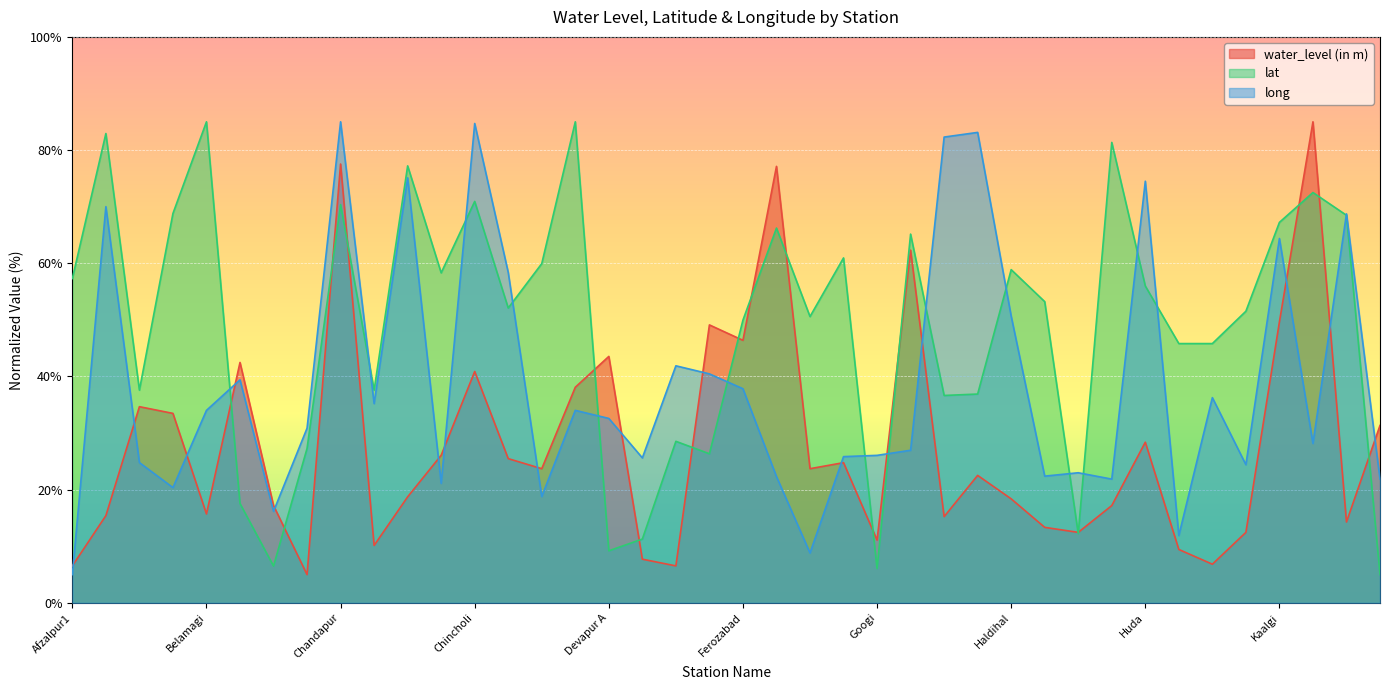

Which category has the lowest value across all series?

B.R.gudi